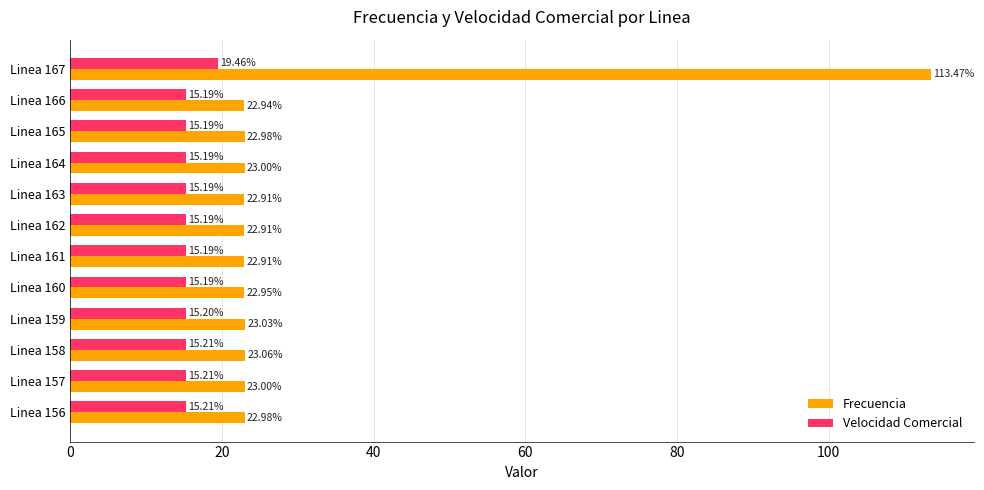

What is the highest value of the Velocidad Comercial series?

19.5